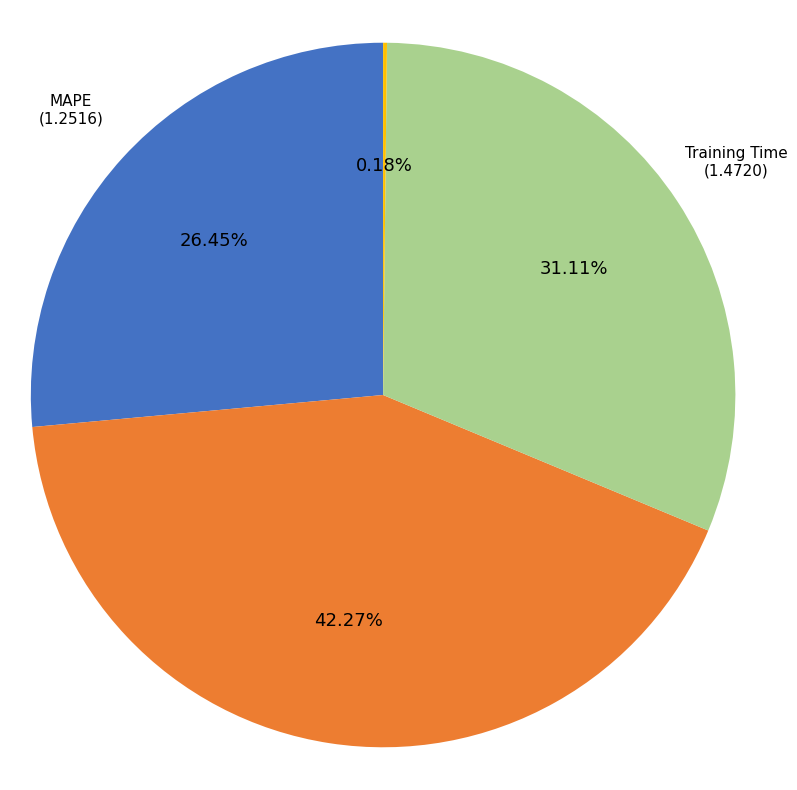

The Training Time slice represents 39% of the pie. True or false?

False